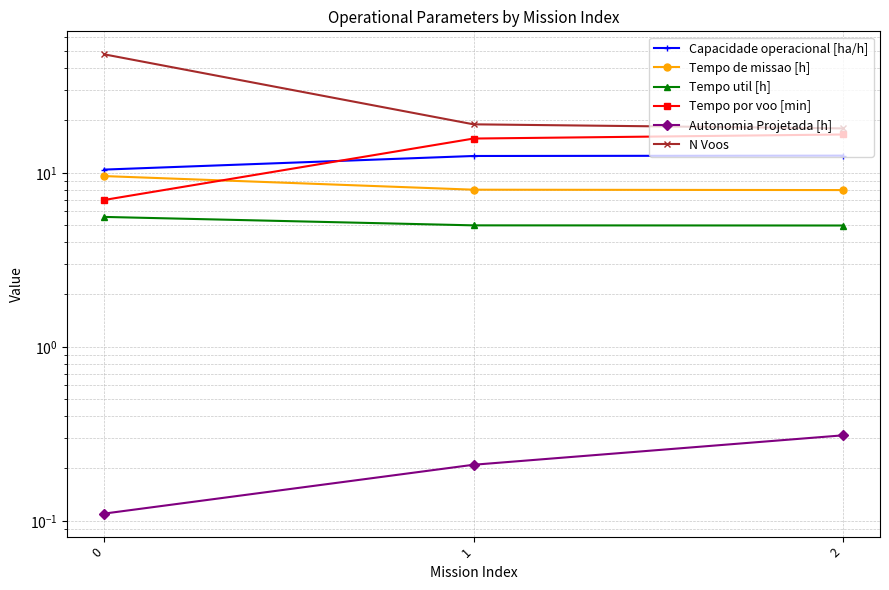

What is the sum of all Tempo util [h] values?

15.6